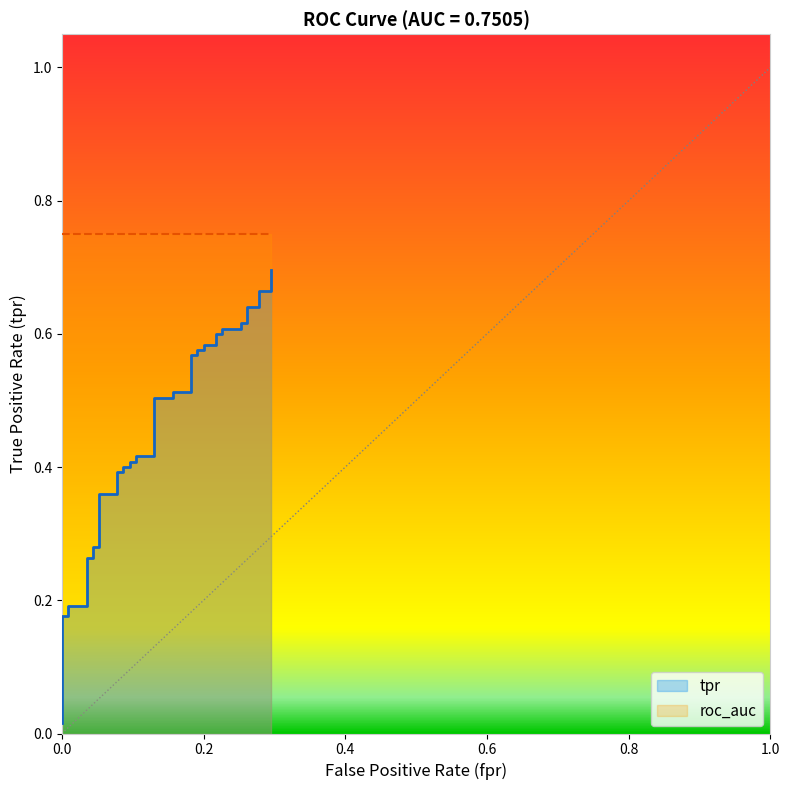

The chart shows a value of 0.1 at 0.6. True or false?

False